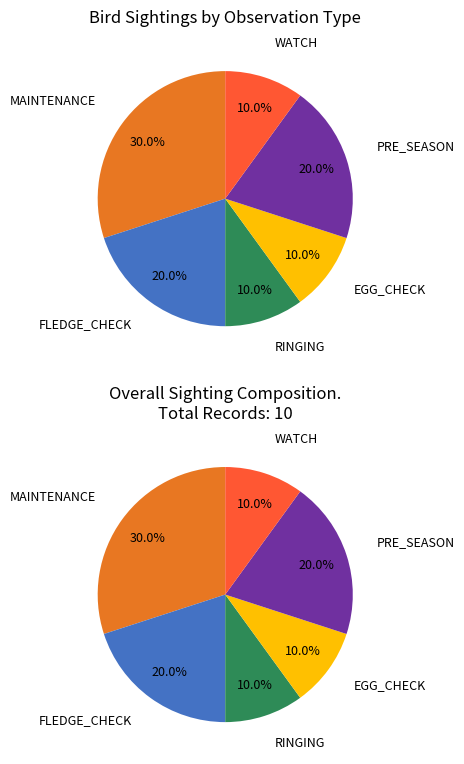

To the nearest percent, what portion does FLEDGE_CHECK represent?

20%